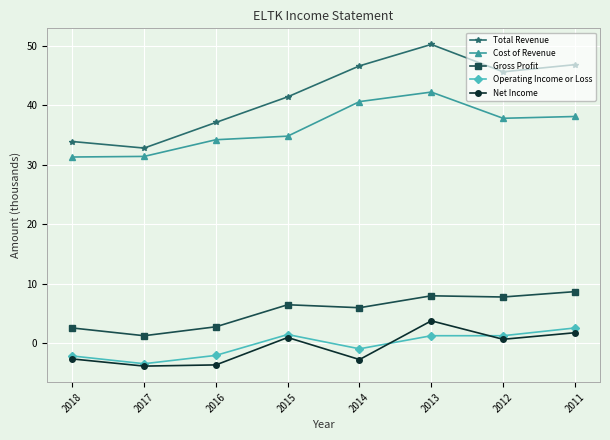

At how many categories does at least one series exceed 43?

4